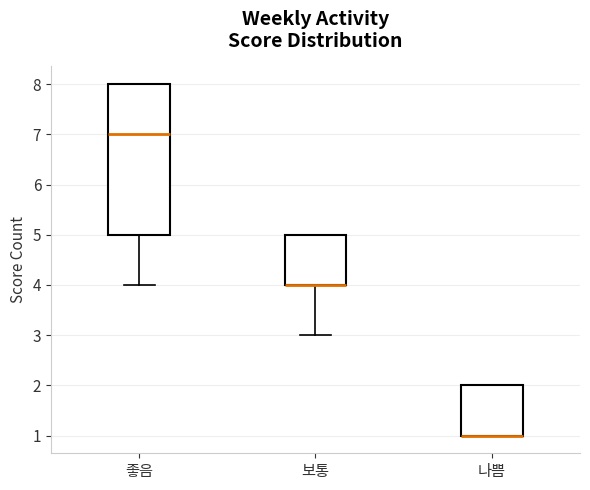

Reading left to right, transcribe this box plot: for each box, give where its median line is, the range the box spans, and where its two whiskers end, as read against the y-axis. The values are not printed on the chart, so give them approximately, as read against the axis.

좋음: median 7, box 5 to 8, whiskers 4 to 8
보통: median 4 (drawn on the box's lower edge), box 4 to 5, whiskers 3 to 5
나쁨: median 1 (drawn on the box's lower edge), box 1 to 2, whiskers 1 to 2